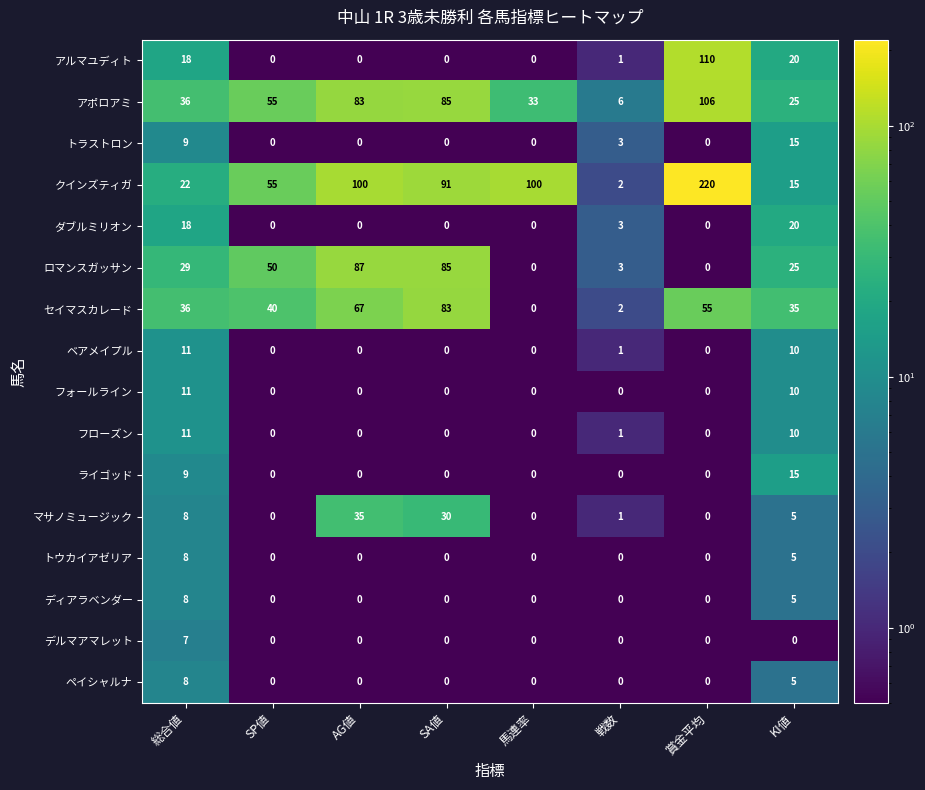

At which category is the sum across all series the highest?

賞金平均